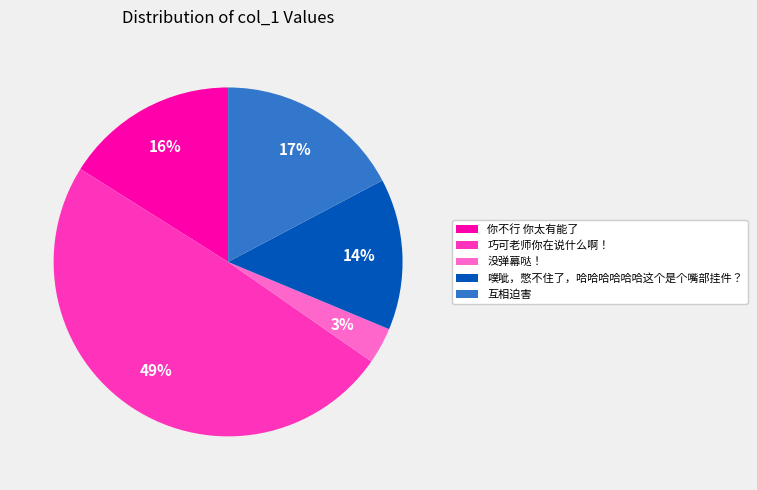

True or false: 互相迫害 accounts for 17% of the total.

True